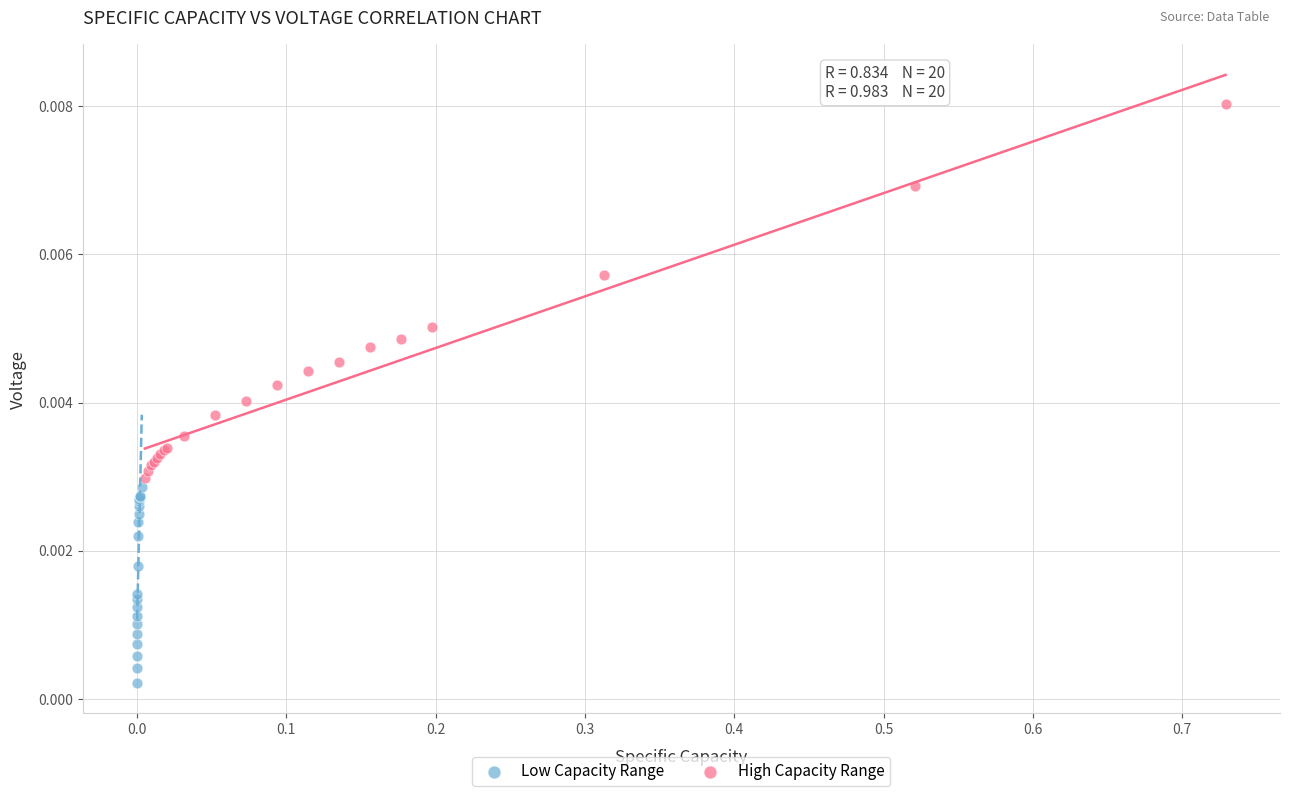

Which series contains the lowest Y value?

Low Capacity Range